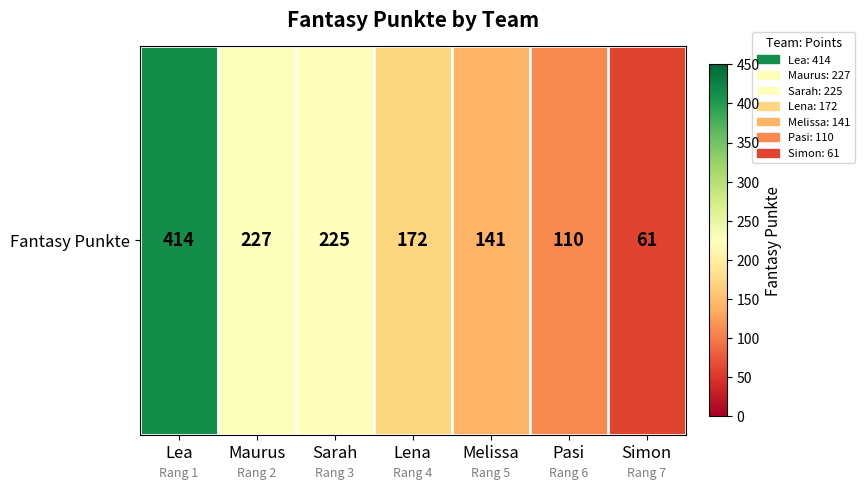

What is the difference between the maximum and second lowest values?

304